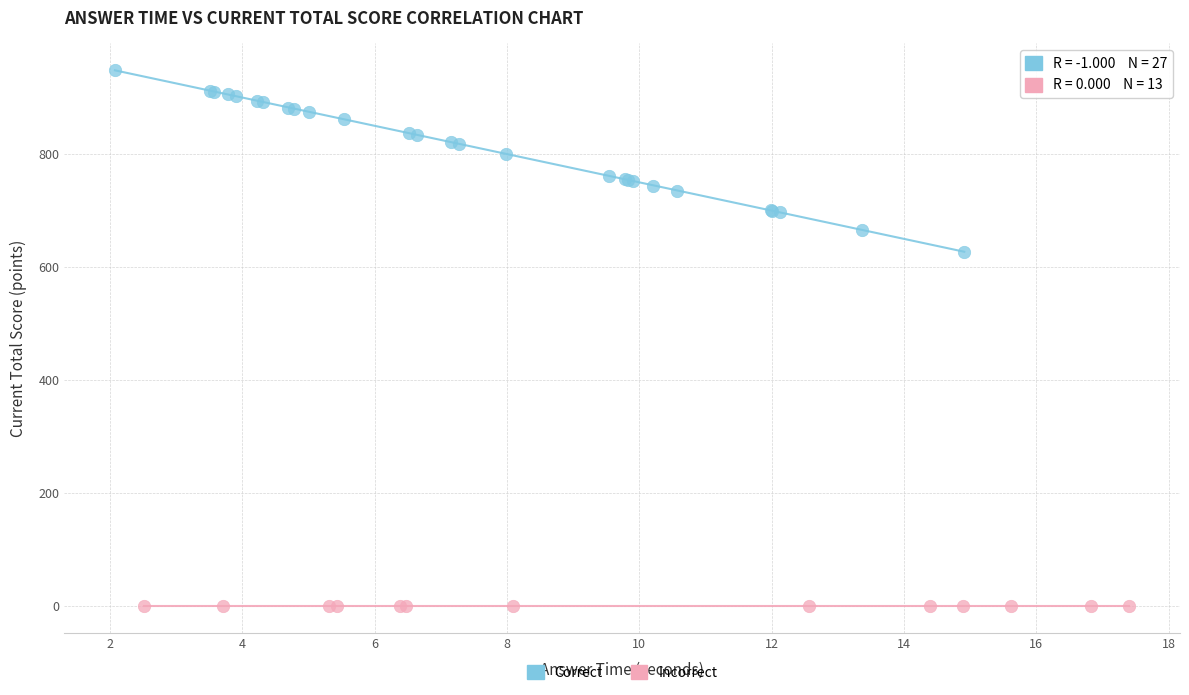

Which series reaches the minimum Y coordinate?

Incorrect